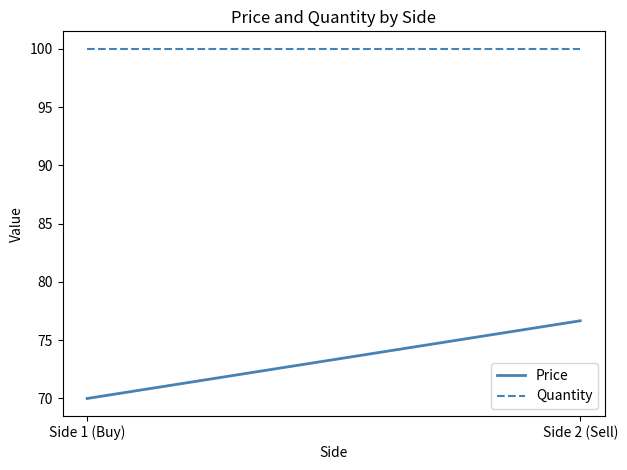

Rank the categories by Quantity value from lowest to highest.

Side 1 (Buy), Side 2 (Sell)